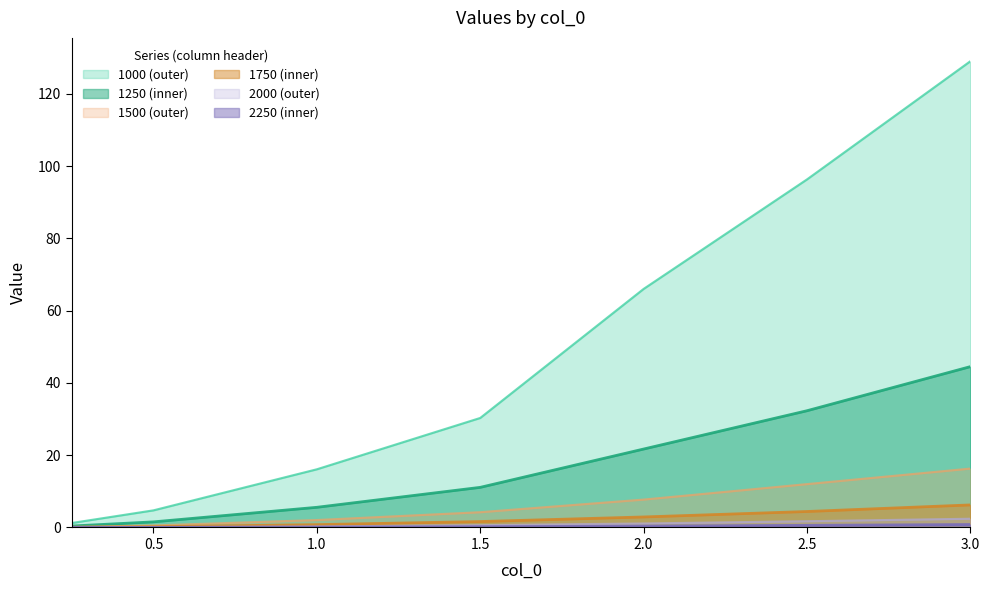

Count the number of data series in this chart.

6